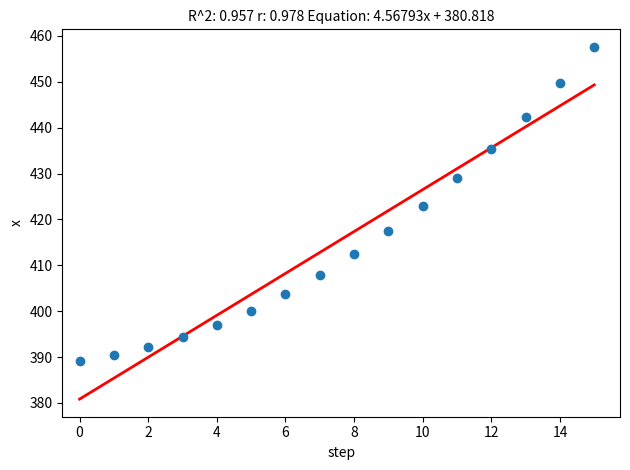

What is the range of Y values (max minus min)?

68.5